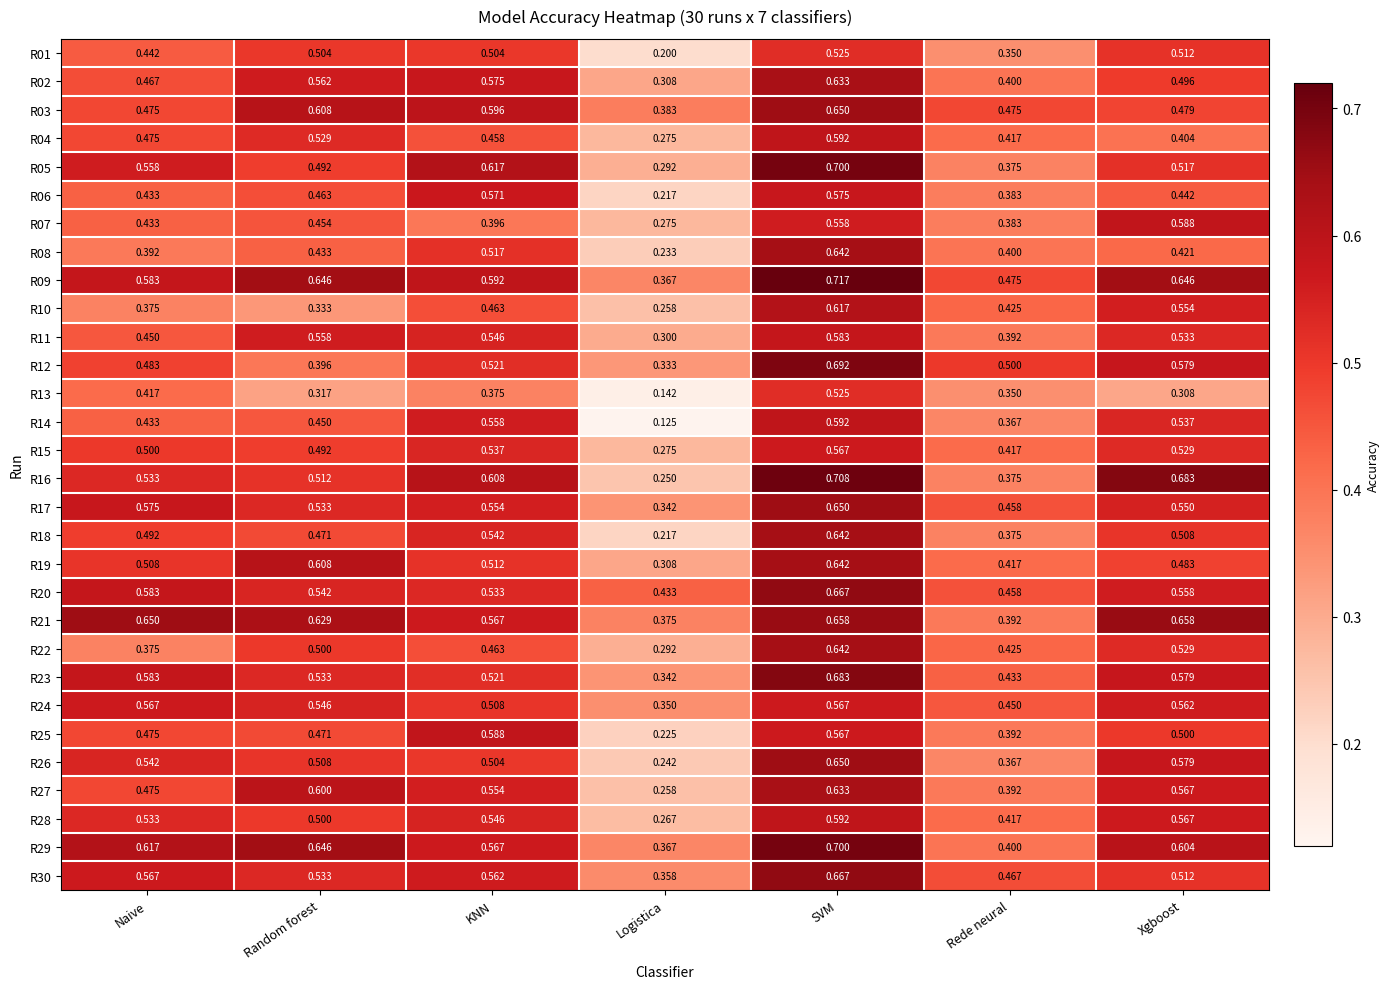

Is the value of R26 at SVM greater than the value of R09 at Logistica?

Yes